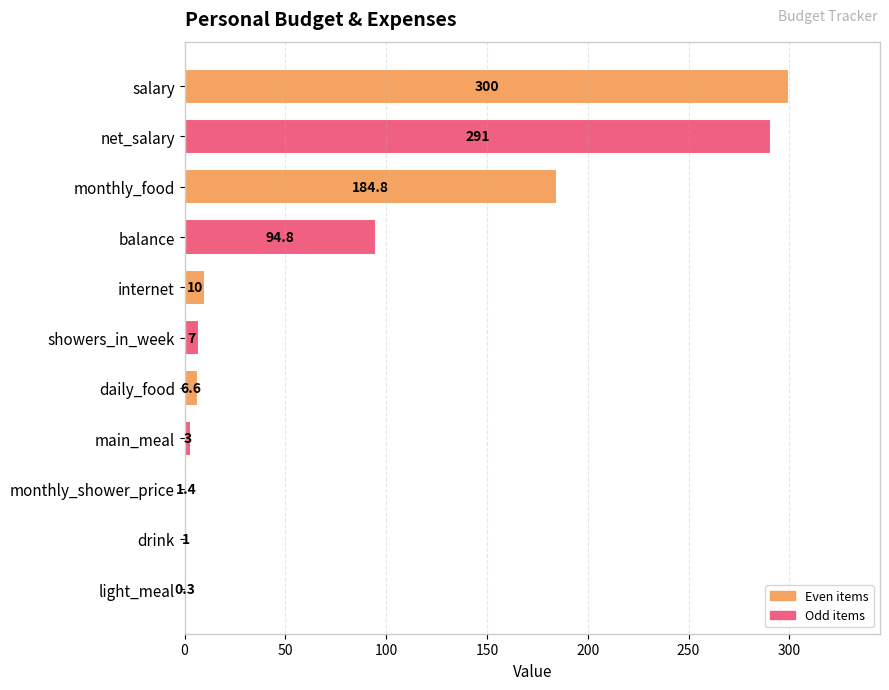

What is the sum of all values?

899.9